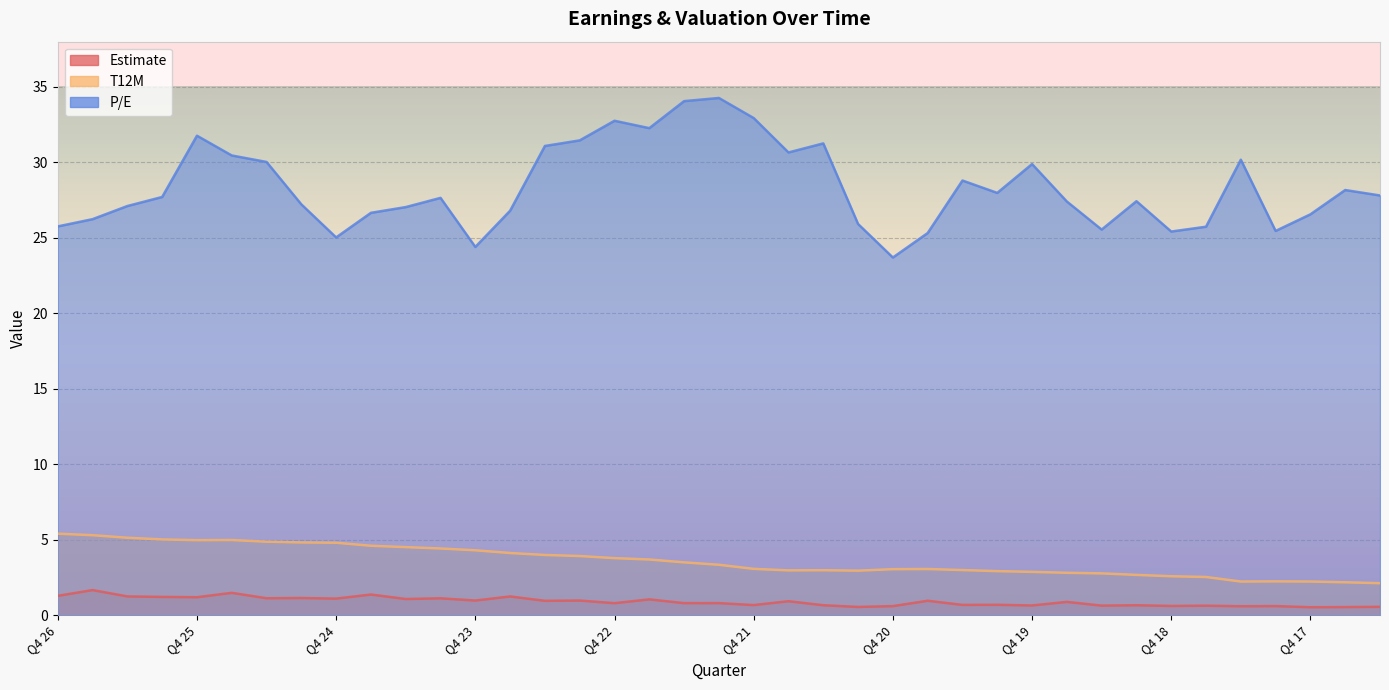

Reading left to right, what are all the values shown in this chart?

Estimate: 1.3	1.7	1.2	1.2	1.2	1.5	1.1	1.1	1.1	1.4	1.1	1.1	1.0	1.2	1.0	1.0	0.8	1.0	0.8	0.8	0.7	0.9	0.7	0.5	0.6	1.0	0.7	0.7	0.6	0.9	0.6	0.7	0.6	0.6	0.6	0.6	0.5	0.5	0.6
T12M: 5.4	5.3	5.1	5.0	5.0	5.0	4.9	4.8	4.8	4.6	4.5	4.4	4.3	4.1	4.0	3.9	3.8	3.7	3.5	3.3	3.1	3.0	3.0	3.0	3.0	3.1	3.0	2.9	2.9	2.8	2.8	2.7	2.6	2.5	2.2	2.2	2.2	2.2	2.1
P/E: 25.8	26.2	27.1	27.7	31.8	30.5	30.0	27.2	25.0	26.7	27.0	27.6	24.4	26.8	31.1	31.5	32.8	32.3	34.1	34.3	32.9	30.7	31.3	25.9	23.7	25.3	28.8	28.0	29.9	27.4	25.6	27.4	25.4	25.7	30.2	25.5	26.6	28.2	27.8